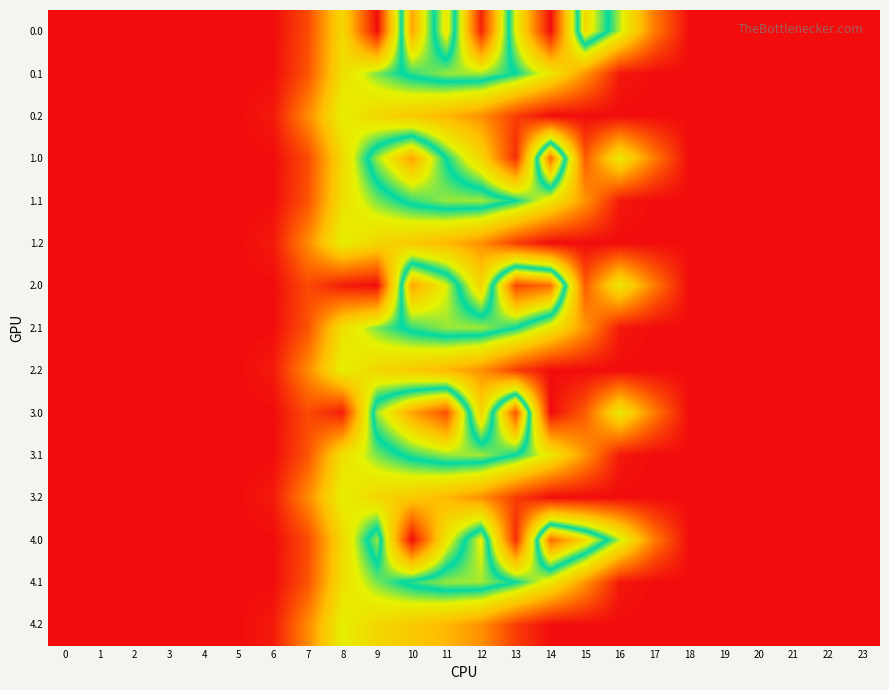

At 4, list the series in order from smallest to largest.

0.0, 0.1, 0.2, 1.0, 1.1, 1.2, 2.0, 2.1, 2.2, 3.0, 3.1, 3.2, 4.0, 4.1, 4.2